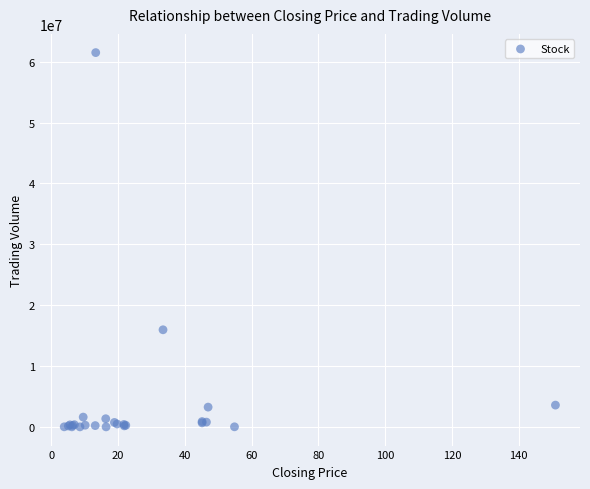

What Y value in the scatter plot is closest to 30752844?

15960109